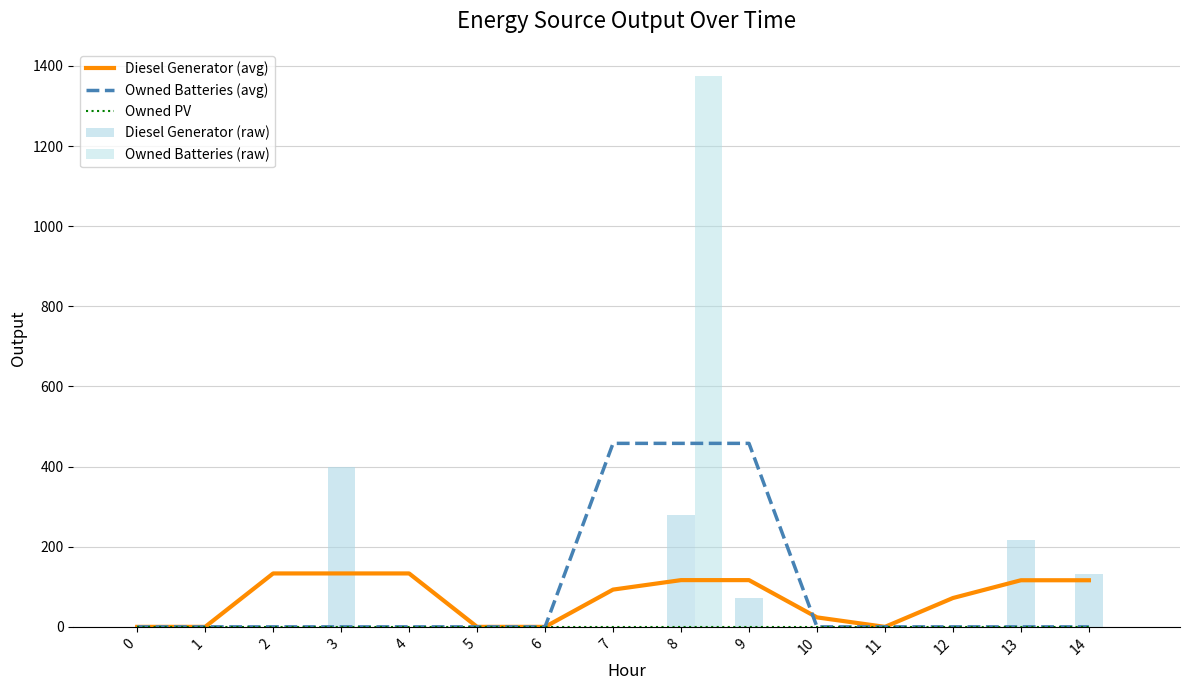

What is the total value across all series at 10?

23.7